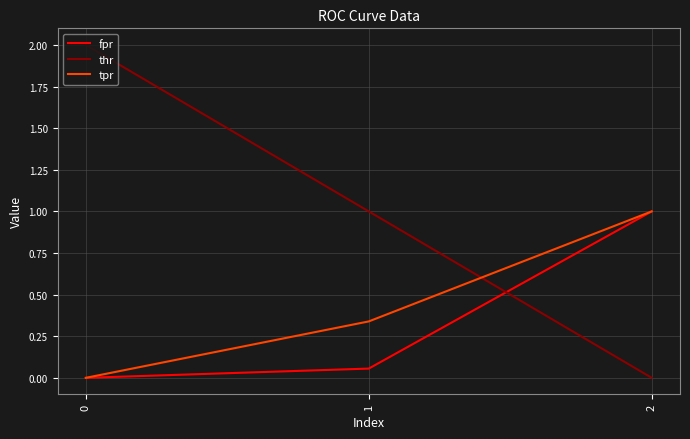

Which series changed the most between 0 and 1?

thr